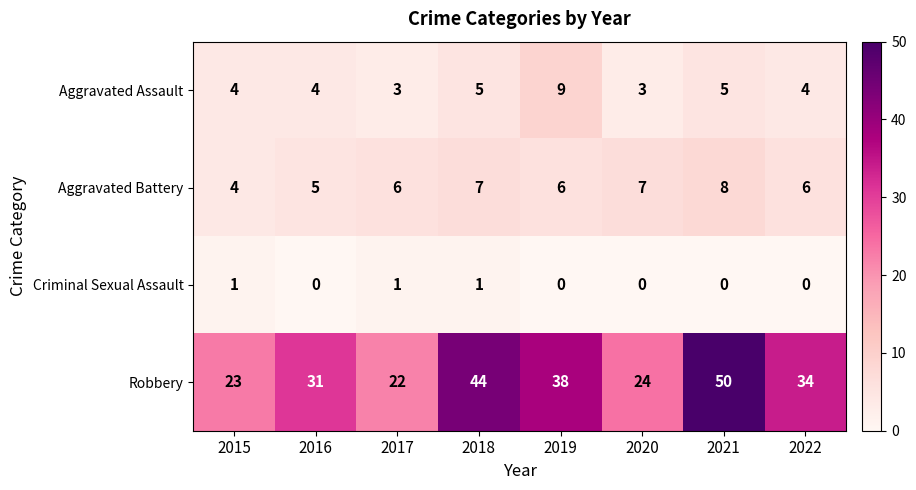

The value of Aggravated Battery at 2019 is 6. True or false?

True